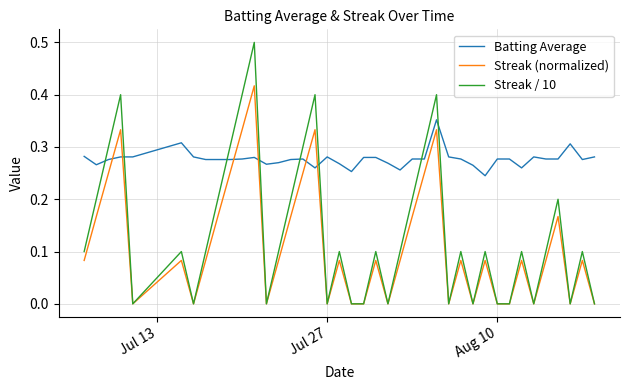

True or false: Batting Average and Streak (normalized) cross at least once.

True